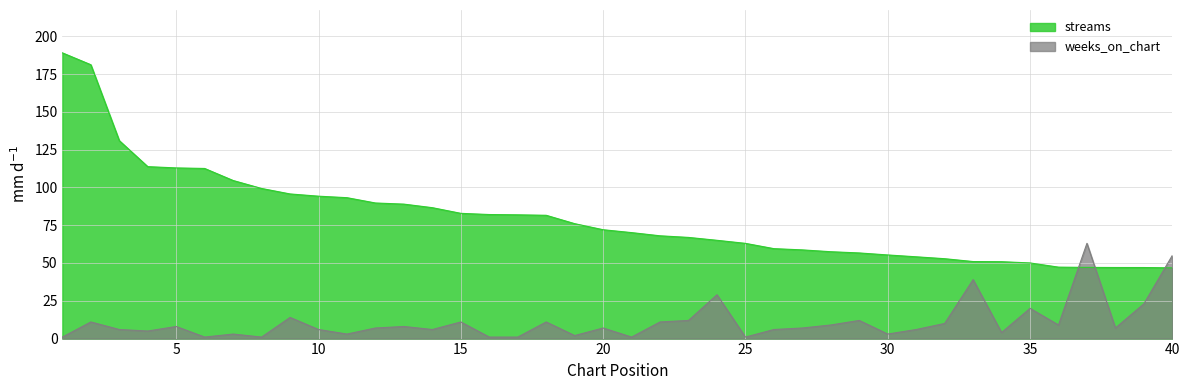

Does the chart display data point markers on the line(s)?

No